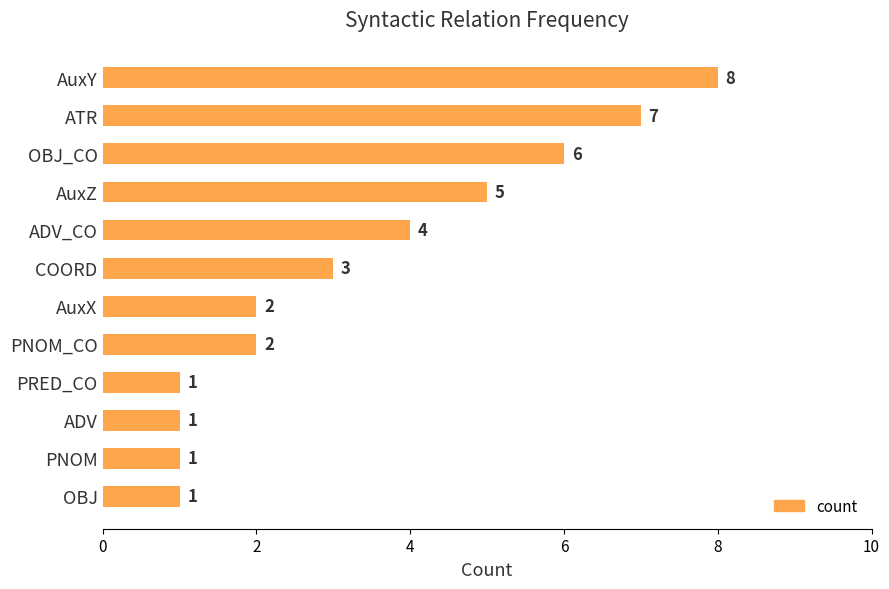

Between AuxZ and PRED_CO, which is larger?

AuxZ